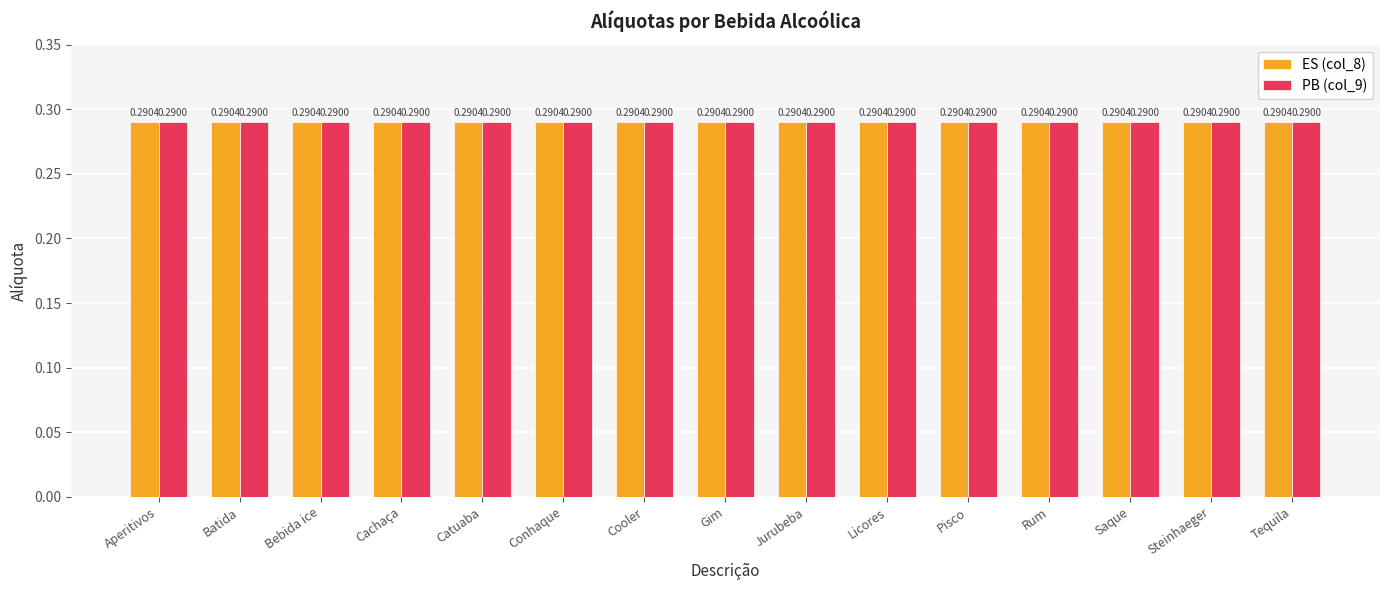

What is the sum of the ES (col_8) values at Licores and Tequila?

0.6